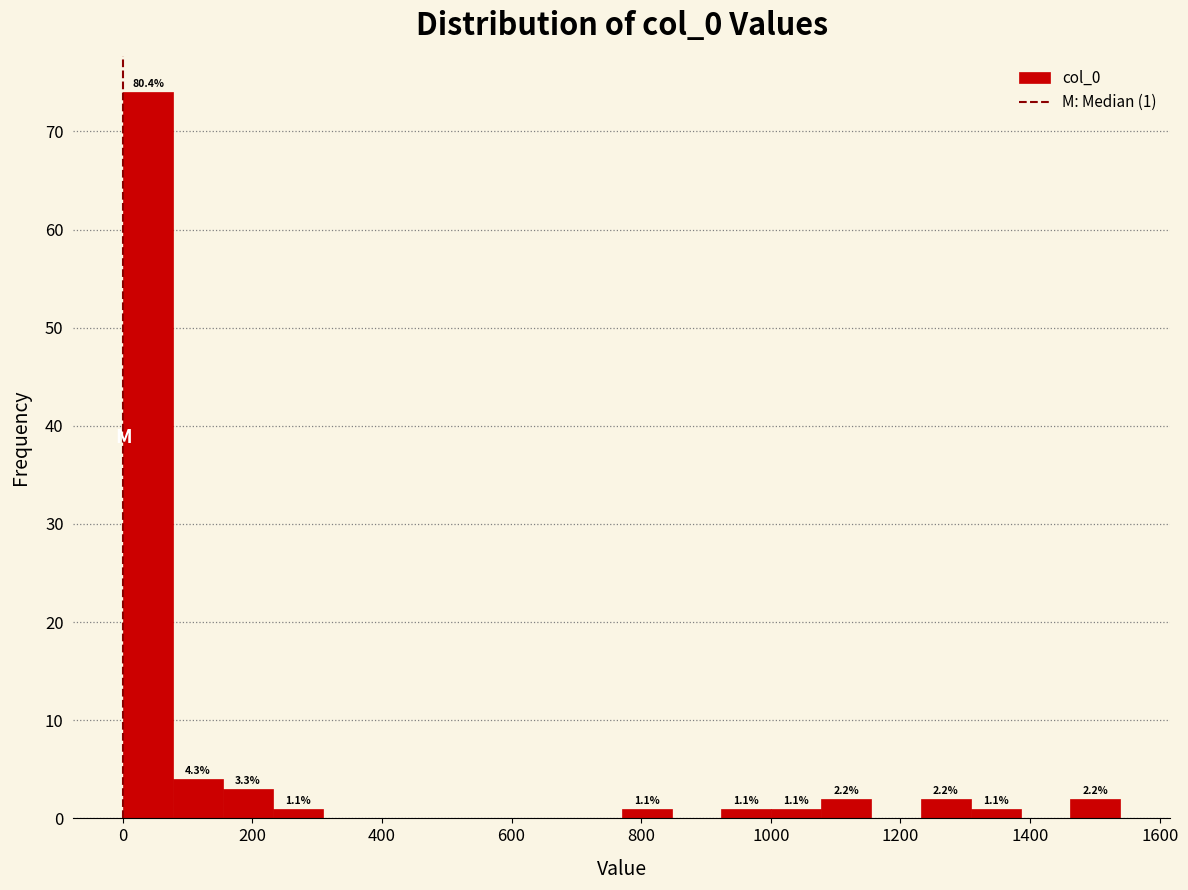

Read against the x-axis, roughly where is the centre of the tallest bar?

40